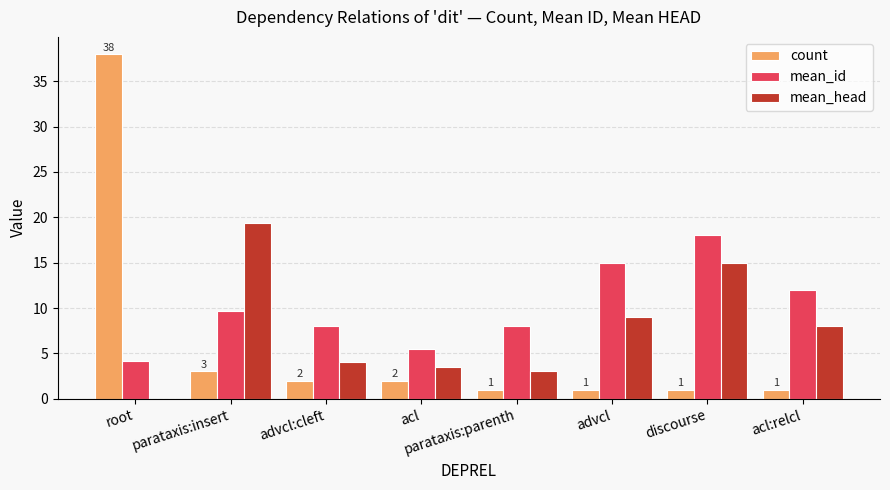

Which category has the highest value in the count series?

root